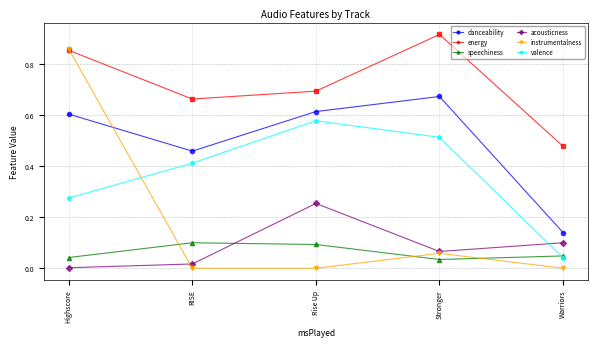

How many lines are shown in the chart?

6